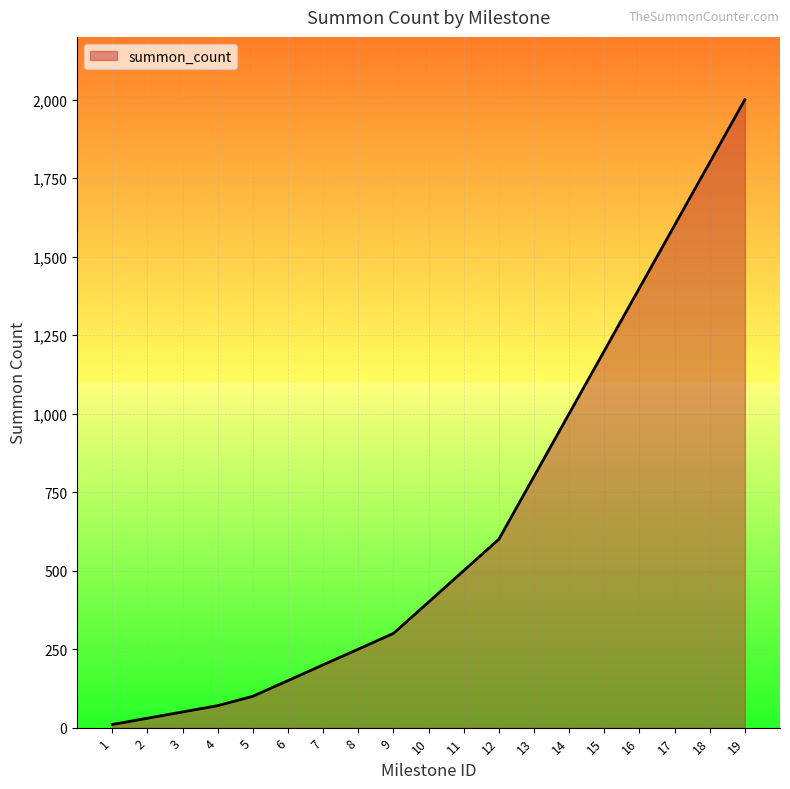

Count the number of data series in this chart.

1